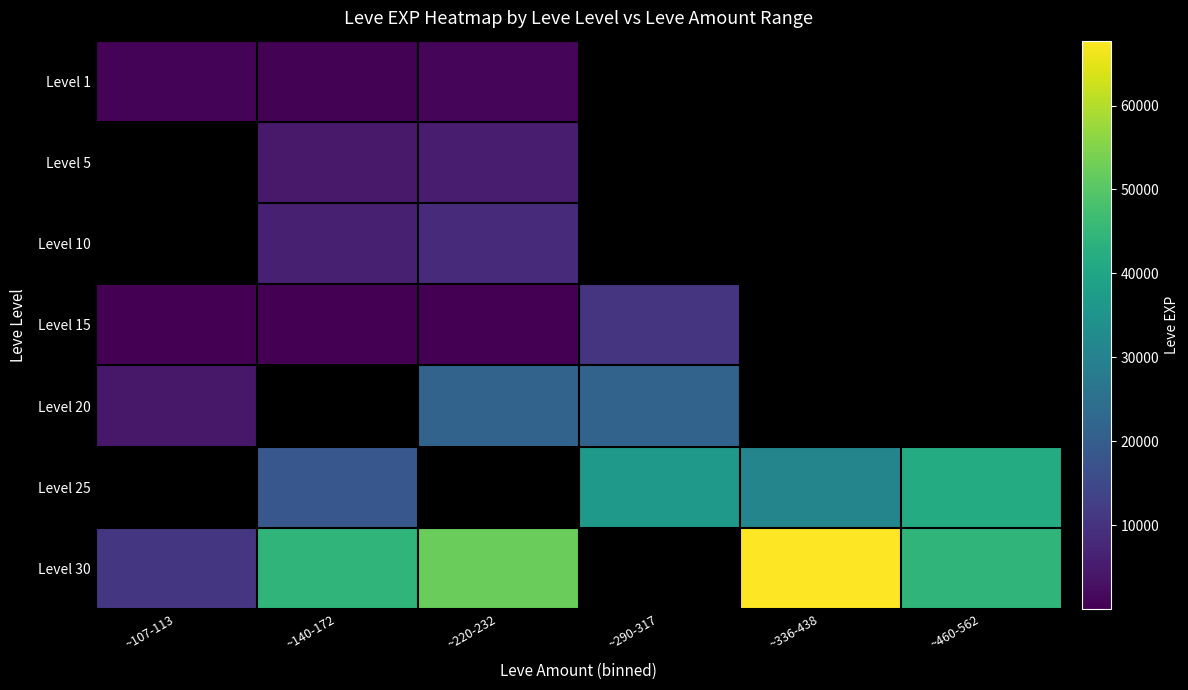

Between ~107-113 and ~220-232, which series saw the biggest shift?

Level 30